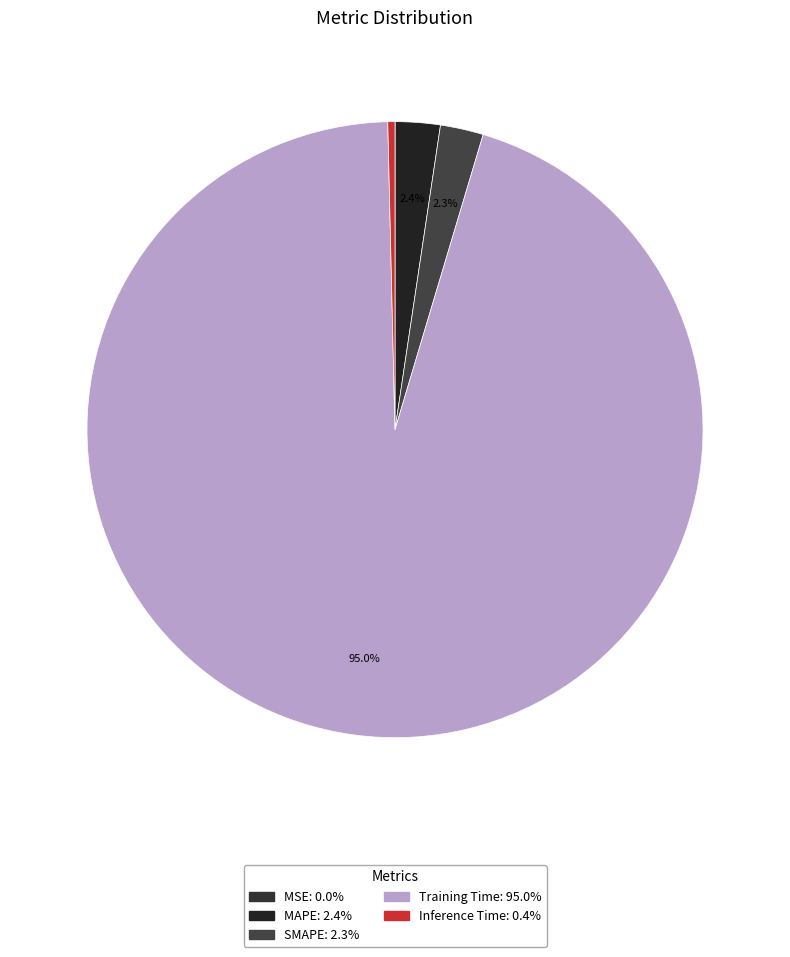

To the nearest percent, what percentage of the pie is MAPE?

2%